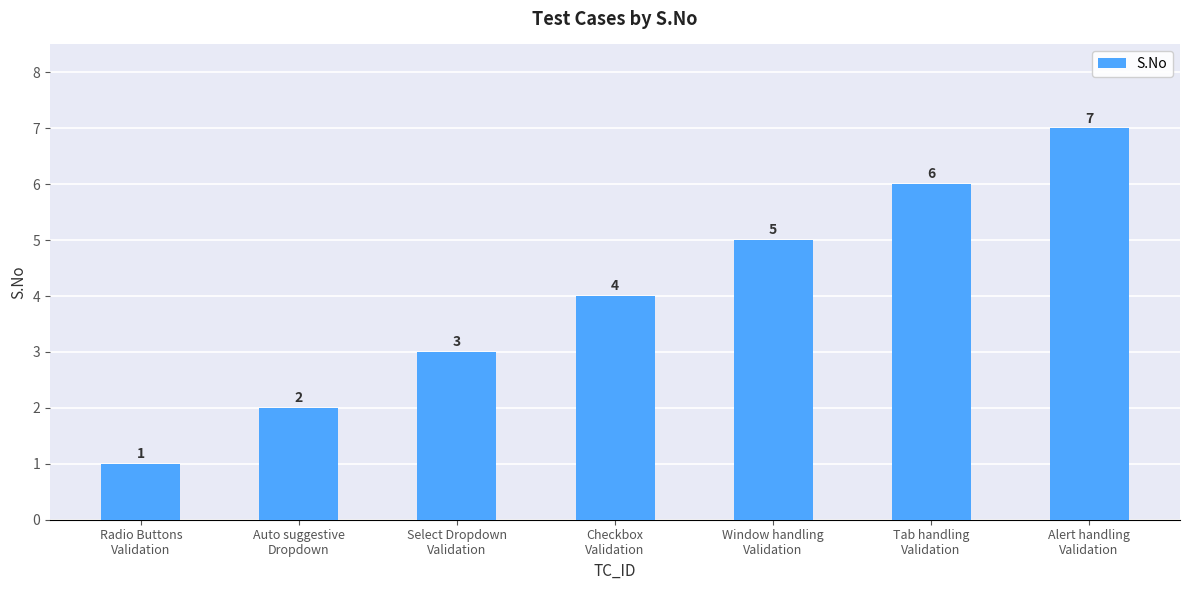

Approximately how many times larger is the value at Radio Buttons
Validation compared to Auto suggestive
Dropdown?

0.5